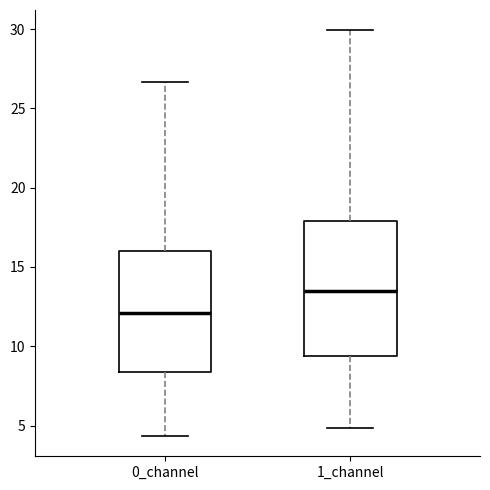

Which box's median line is the lowest?

0_channel